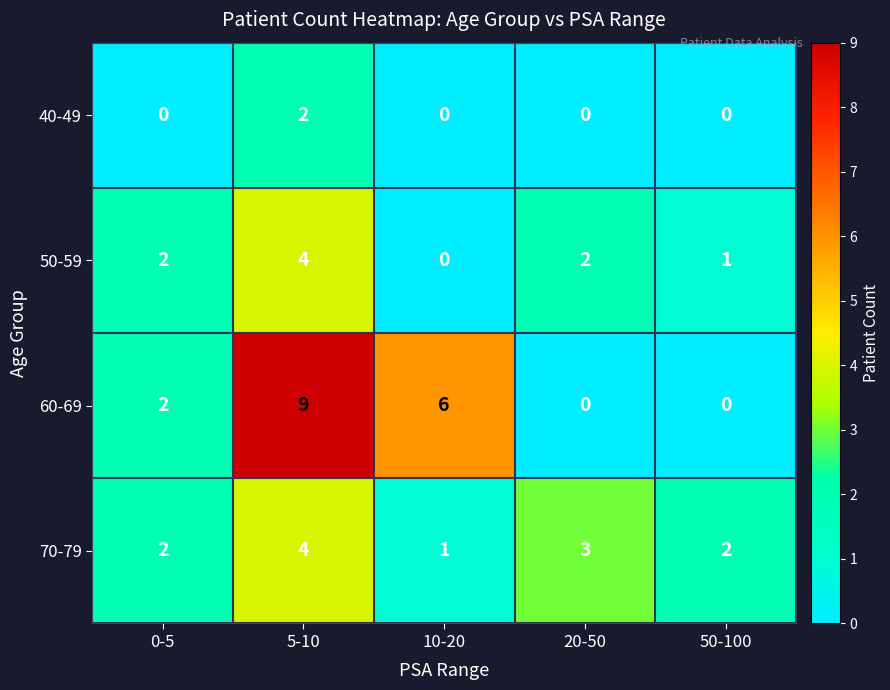

Between 10-20 and 20-50, which series saw the biggest shift?

60-69